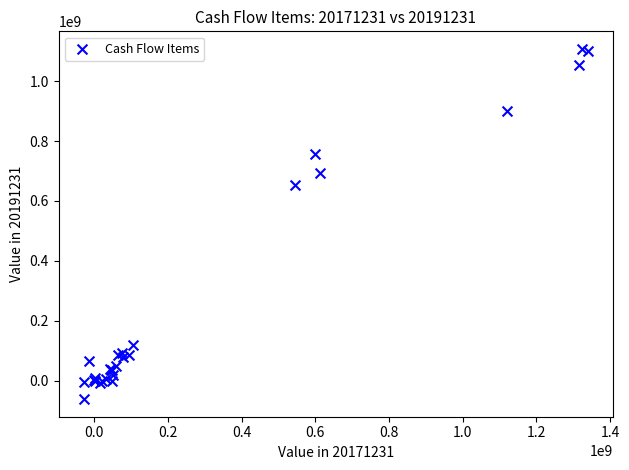

What Y value in the scatter plot is closest to 522933830?

654900000.0